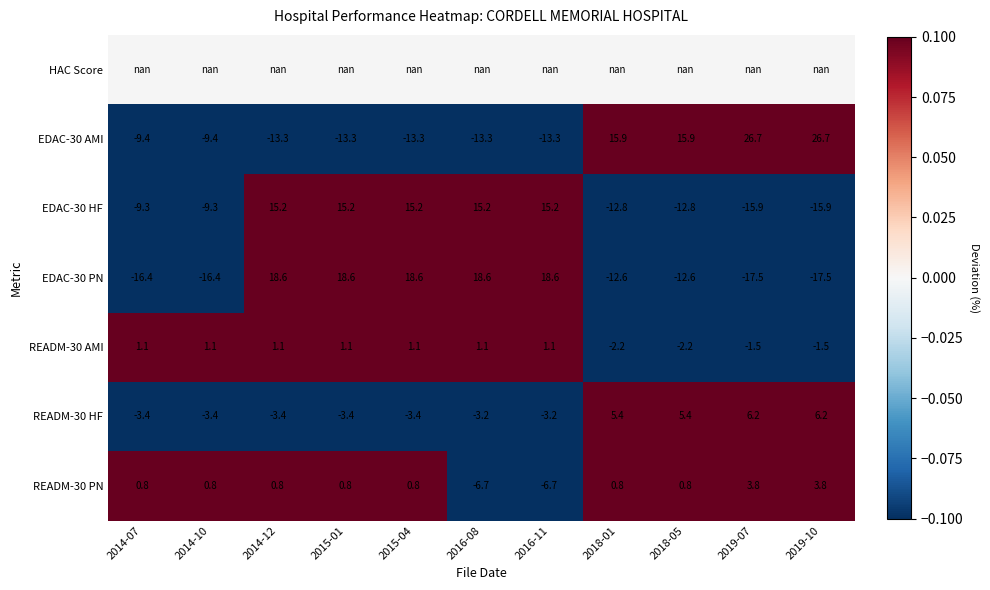

How many values in the READM-30 AMI series exceed 1?

7